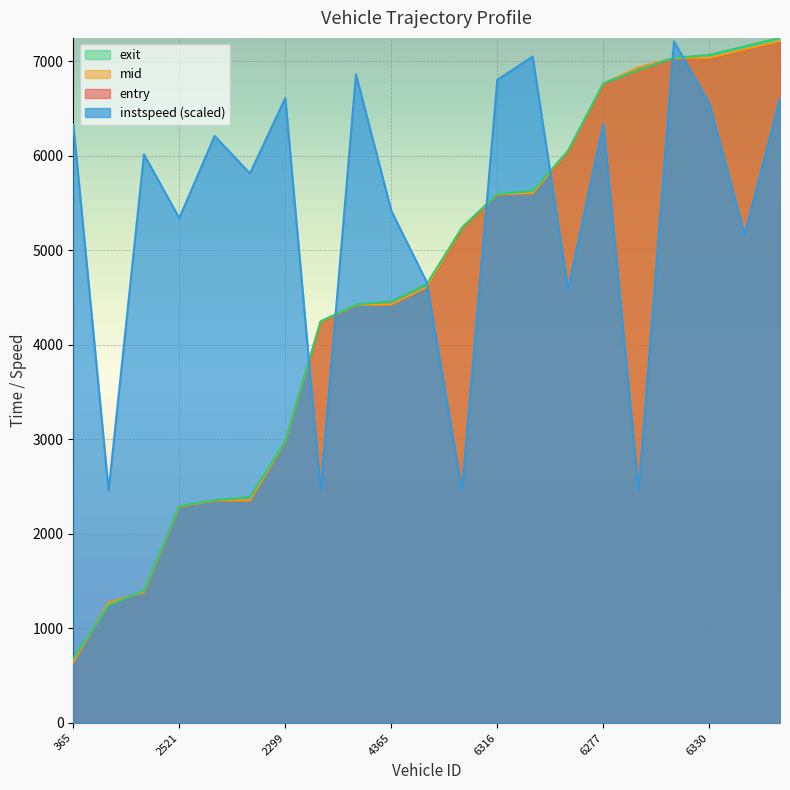

Which label corresponds to the smallest value in the chart?

365